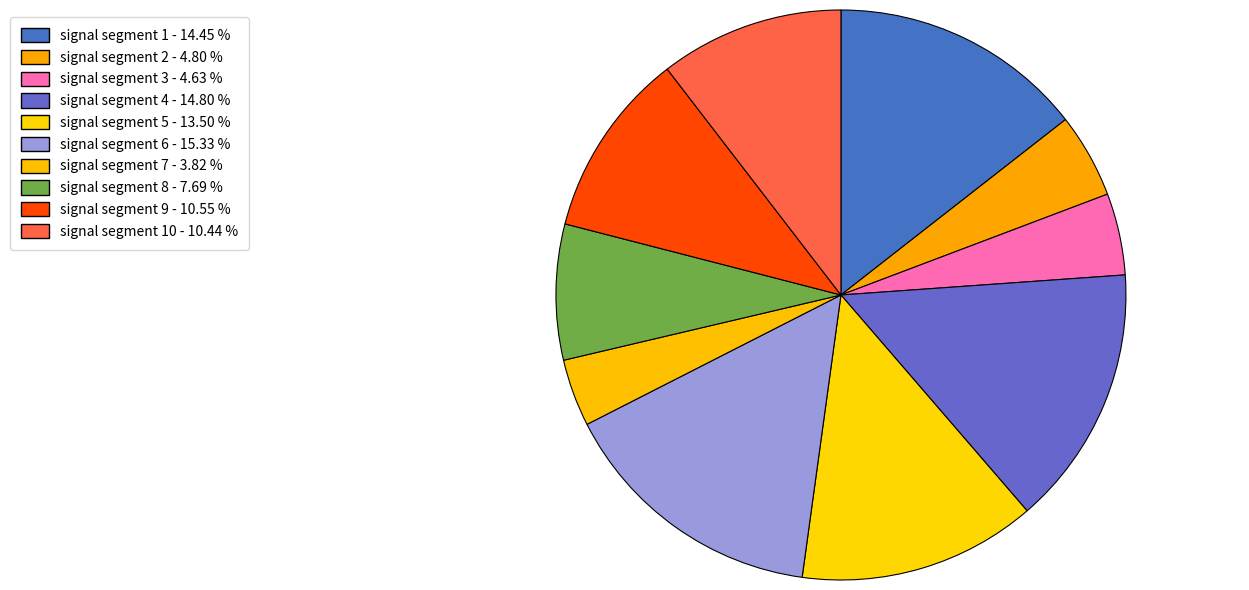

Rank the categories by value from highest to lowest.

signal segment 6, signal segment 4, signal segment 1, signal segment 5, signal segment 9, signal segment 10, signal segment 8, signal segment 2, signal segment 3, signal segment 7